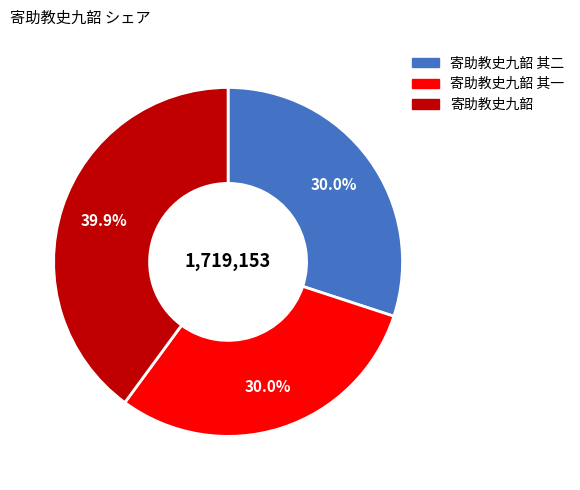

Does any single category account for the majority?

No